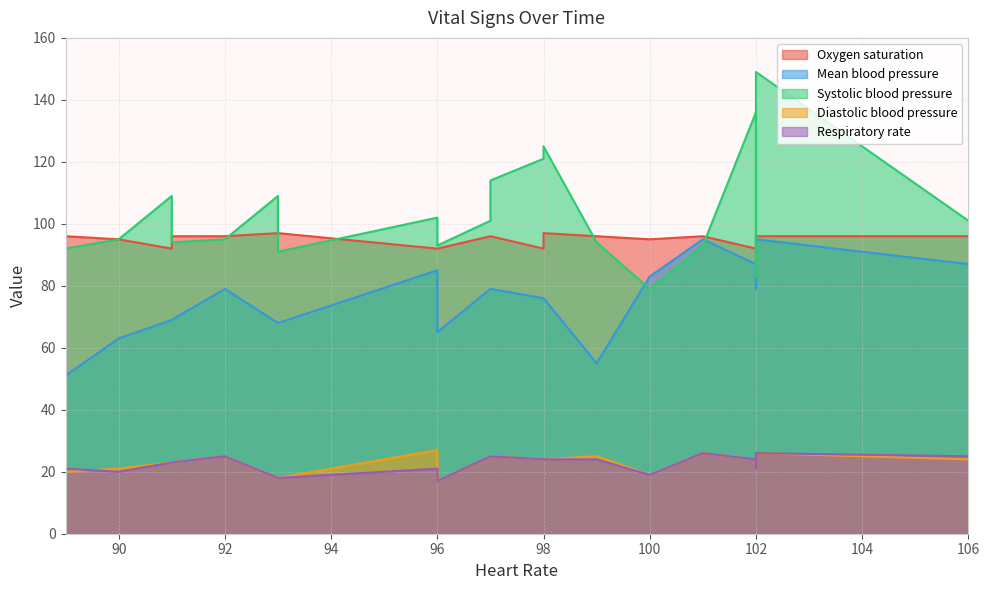

Is the value of Respiratory rate at 98 greater than the value of Oxygen saturation at 98?

No